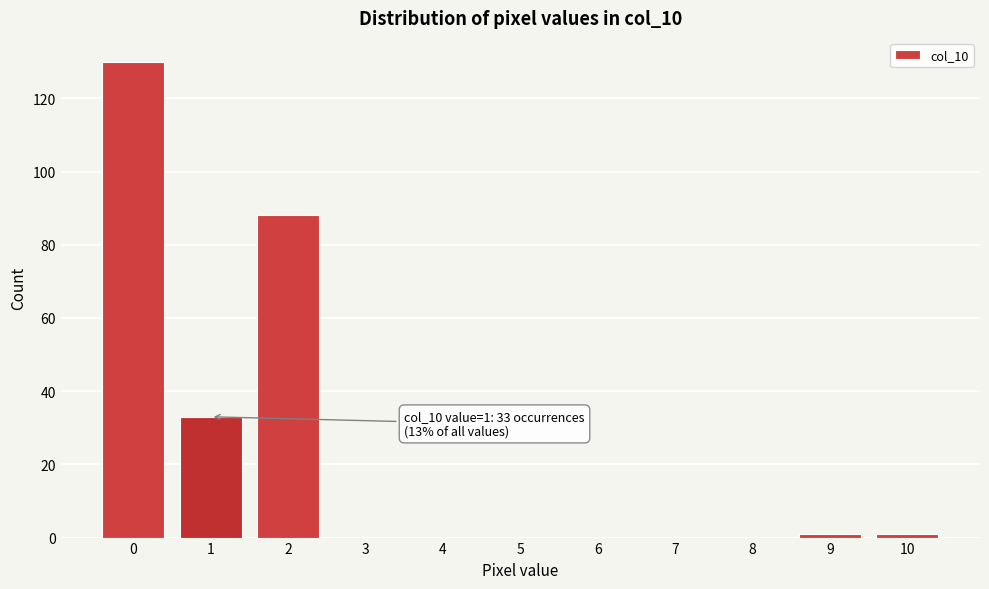

Reading left to right, extract all data points from this chart.

0=130	1=33	2=88	3=0	4=0	5=0	6=0	7=0	8=0	9=1	10=1